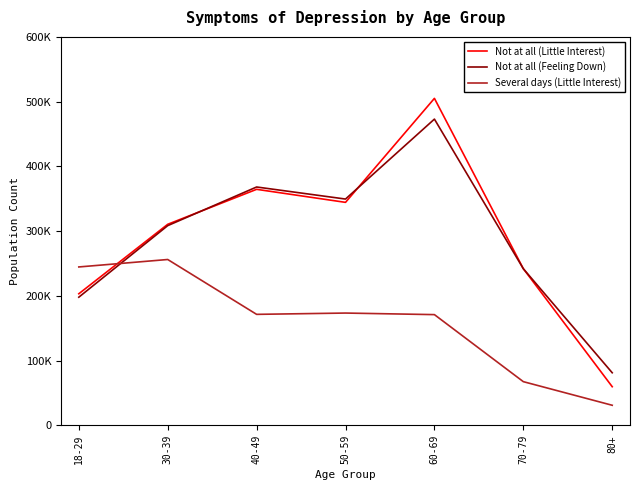

Where do Several days (Little Interest) and Not at all (Little Interest) first cross each other?

18-29 and 30-39